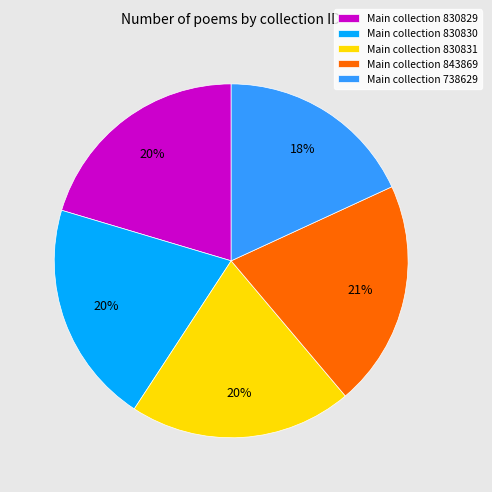

True or false: Main collection 830830 accounts for 33% of the total.

False